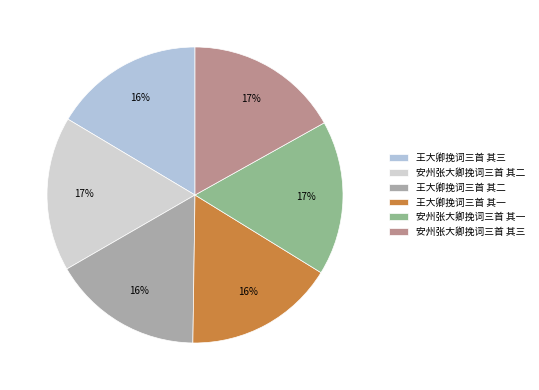

The 安州张大卿挽词三首 其三 slice represents 17% of the pie. True or false?

True